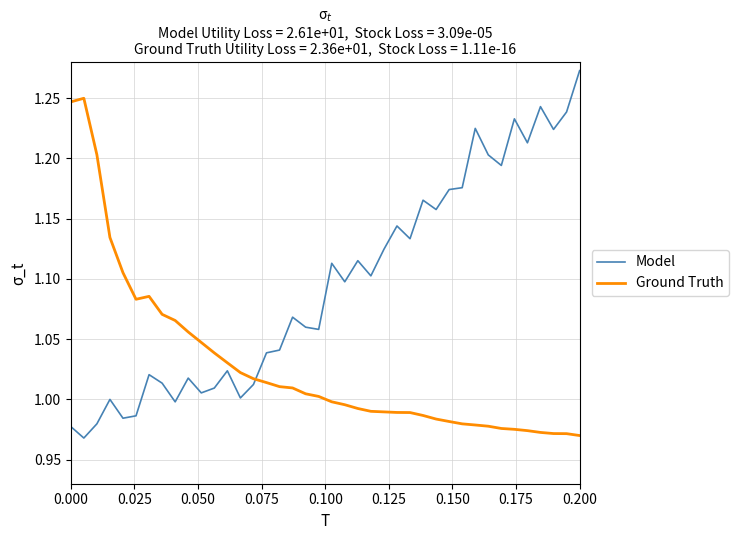

List the series in order of their peak value, lowest first.

Ground Truth, Model